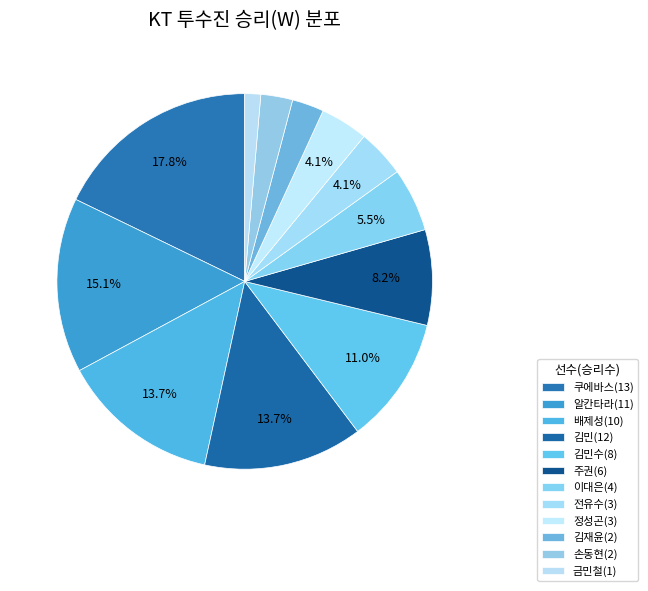

True or false: 손동현(2) accounts for 13% of the total.

False